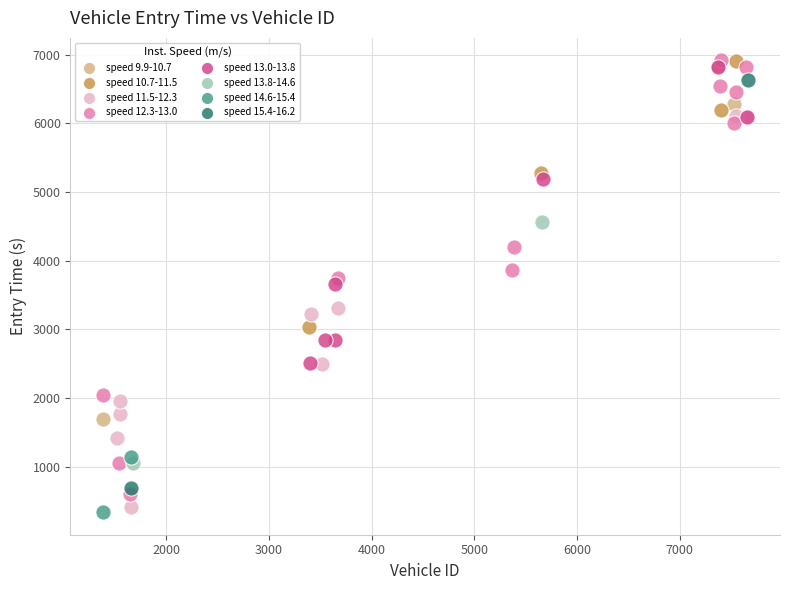

Which series reaches the minimum Y coordinate?

speed 14.6-15.4